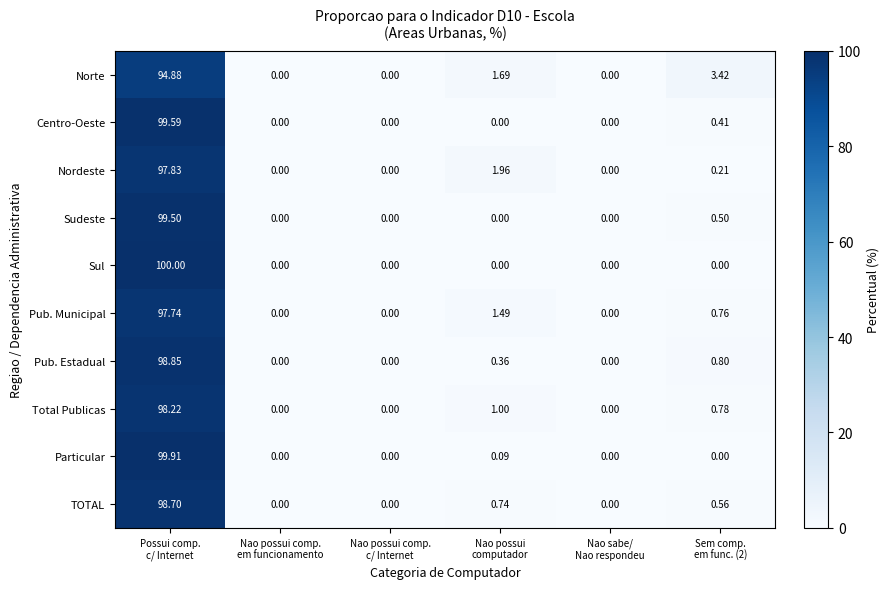

Rank the series by their maximum value, from highest to lowest.

Sul, Particular, Centro-Oeste, Sudeste, Pub. Estadual, TOTAL, Total Publicas, Nordeste, Pub. Municipal, Norte